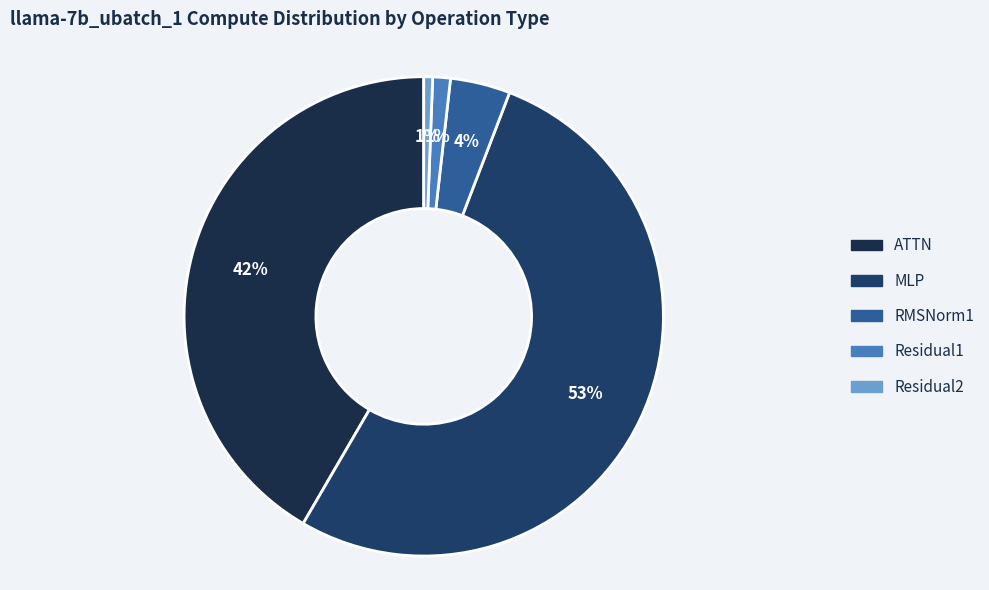

How many slices are in this pie chart?

5